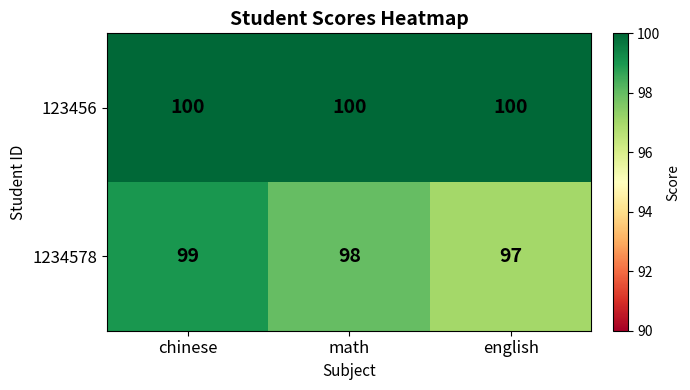

How many values in the 1234578 series are below 98?

1